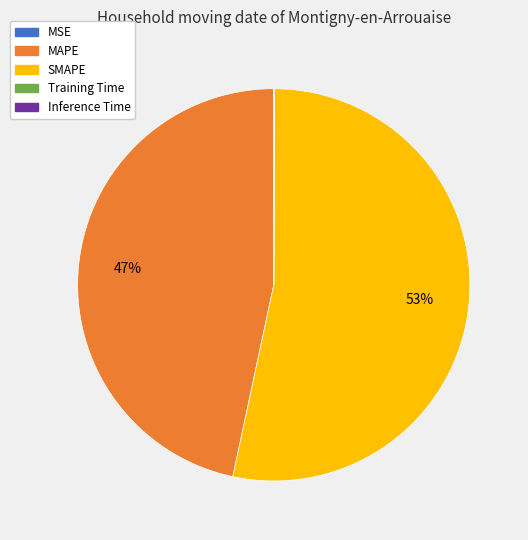

Which category has the biggest portion of the pie?

SMAPE